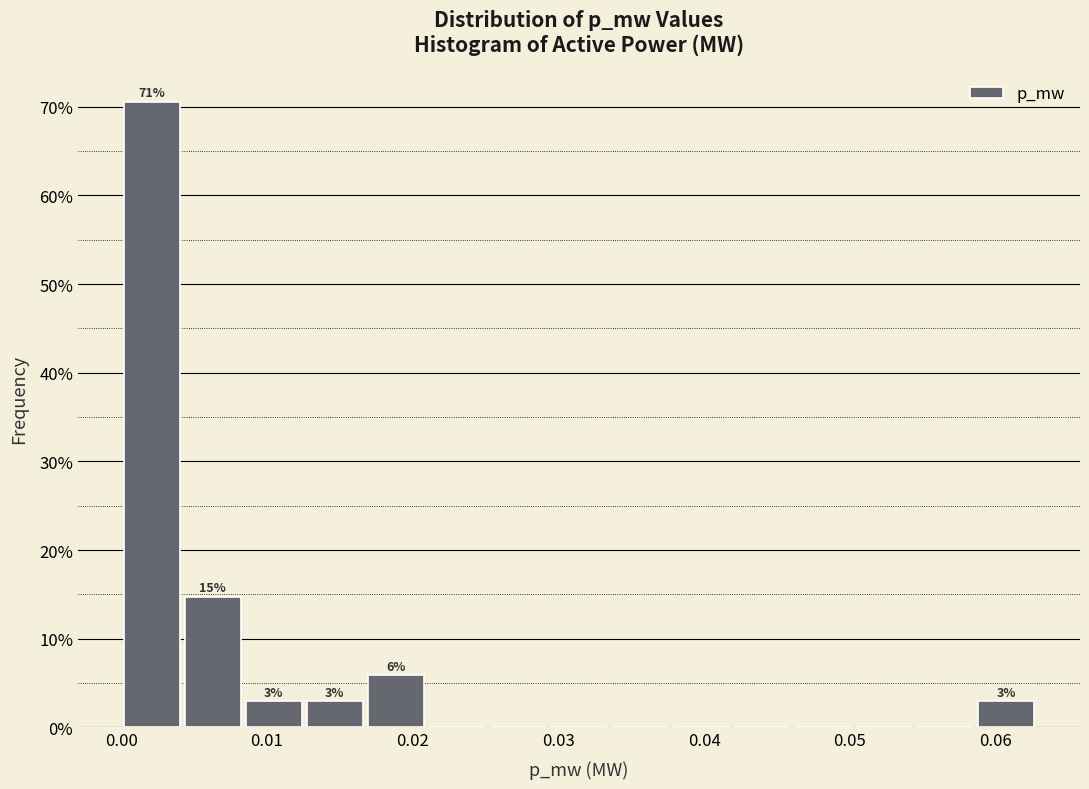

Over which range of the x-axis is the bar tallest?

0.000 to 0.004